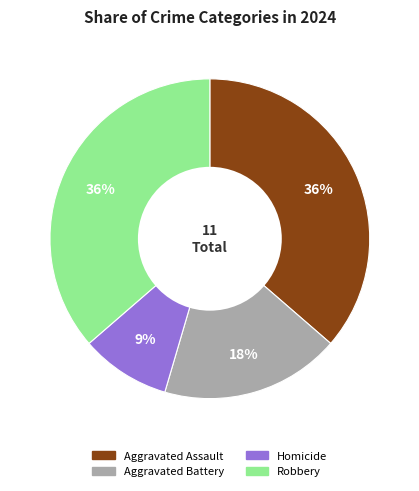

How many slices are in this pie chart?

4